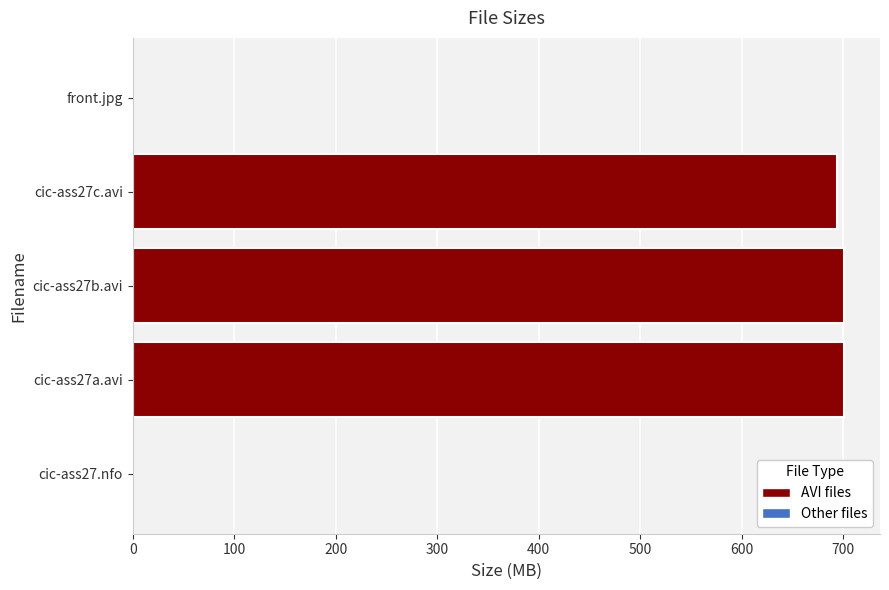

What is the maximum value shown in the chart?

701.4